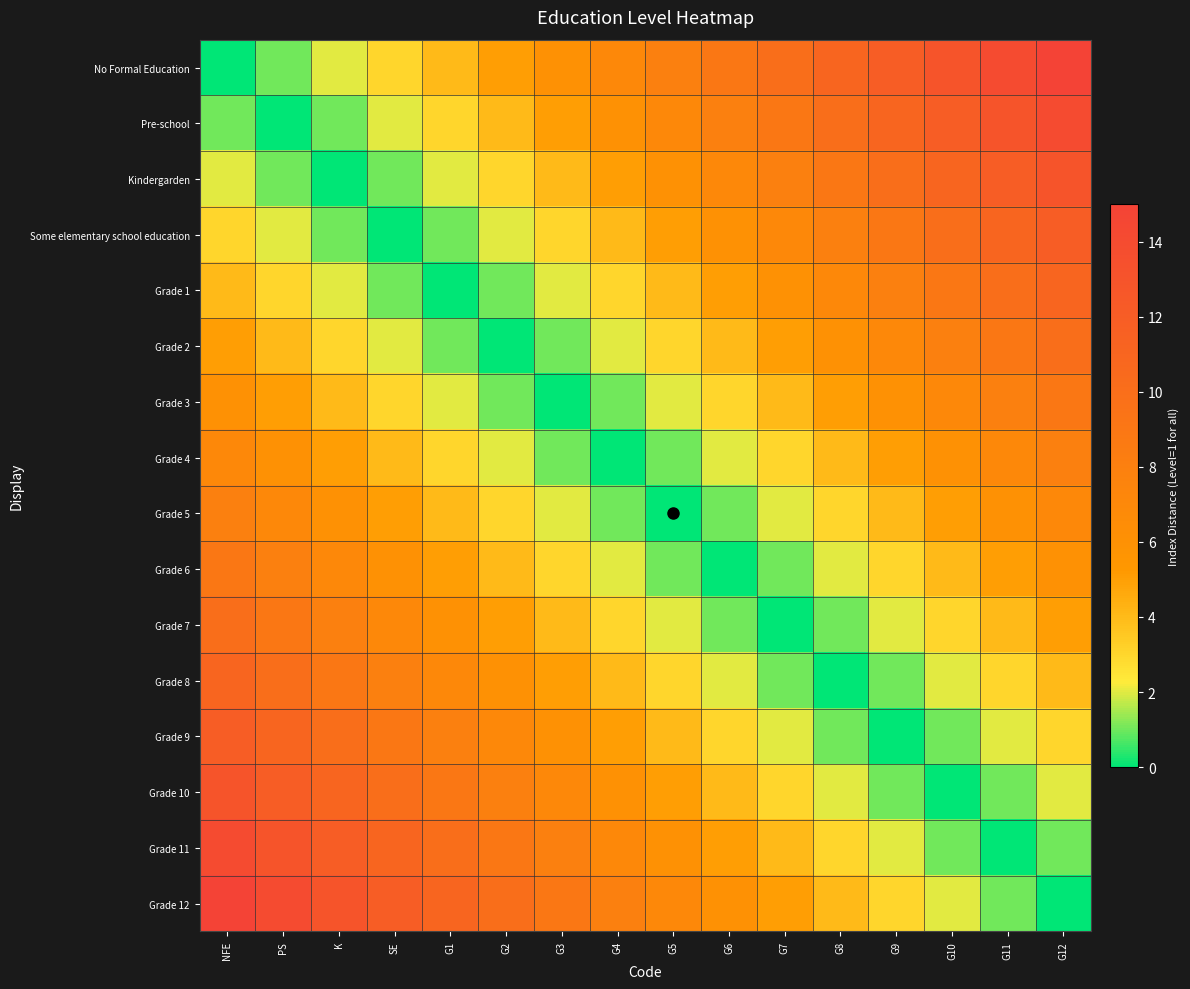

Reading right to left, transcribe all the data shown in this chart.

No Formal Education: G12=15	G11=14	G10=13	G9=12	G8=11	G7=10	G6=9	G5=8	G4=7	G3=6	G2=5	G1=4	SE=3	K=2	PS=1	NFE=0
Pre-school: G12=14	G11=13	G10=12	G9=11	G8=10	G7=9	G6=8	G5=7	G4=6	G3=5	G2=4	G1=3	SE=2	K=1	PS=0	NFE=1
Kindergarden: G12=13	G11=12	G10=11	G9=10	G8=9	G7=8	G6=7	G5=6	G4=5	G3=4	G2=3	G1=2	SE=1	K=0	PS=1	NFE=2
Some elementary school education: G12=12	G11=11	G10=10	G9=9	G8=8	G7=7	G6=6	G5=5	G4=4	G3=3	G2=2	G1=1	SE=0	K=1	PS=2	NFE=3
Grade 1: G12=11	G11=10	G10=9	G9=8	G8=7	G7=6	G6=5	G5=4	G4=3	G3=2	G2=1	G1=0	SE=1	K=2	PS=3	NFE=4
Grade 2: G12=10	G11=9	G10=8	G9=7	G8=6	G7=5	G6=4	G5=3	G4=2	G3=1	G2=0	G1=1	SE=2	K=3	PS=4	NFE=5
Grade 3: G12=9	G11=8	G10=7	G9=6	G8=5	G7=4	G6=3	G5=2	G4=1	G3=0	G2=1	G1=2	SE=3	K=4	PS=5	NFE=6
Grade 4: G12=8	G11=7	G10=6	G9=5	G8=4	G7=3	G6=2	G5=1	G4=0	G3=1	G2=2	G1=3	SE=4	K=5	PS=6	NFE=7
Grade 5: G12=7	G11=6	G10=5	G9=4	G8=3	G7=2	G6=1	G5=0	G4=1	G3=2	G2=3	G1=4	SE=5	K=6	PS=7	NFE=8
Grade 6: G12=6	G11=5	G10=4	G9=3	G8=2	G7=1	G6=0	G5=1	G4=2	G3=3	G2=4	G1=5	SE=6	K=7	PS=8	NFE=9
Grade 7: G12=5	G11=4	G10=3	G9=2	G8=1	G7=0	G6=1	G5=2	G4=3	G3=4	G2=5	G1=6	SE=7	K=8	PS=9	NFE=10
Grade 8: G12=4	G11=3	G10=2	G9=1	G8=0	G7=1	G6=2	G5=3	G4=4	G3=5	G2=6	G1=7	SE=8	K=9	PS=10	NFE=11
Grade 9: G12=3	G11=2	G10=1	G9=0	G8=1	G7=2	G6=3	G5=4	G4=5	G3=6	G2=7	G1=8	SE=9	K=10	PS=11	NFE=12
Grade 10: G12=2	G11=1	G10=0	G9=1	G8=2	G7=3	G6=4	G5=5	G4=6	G3=7	G2=8	G1=9	SE=10	K=11	PS=12	NFE=13
Grade 11: G12=1	G11=0	G10=1	G9=2	G8=3	G7=4	G6=5	G5=6	G4=7	G3=8	G2=9	G1=10	SE=11	K=12	PS=13	NFE=14
Grade 12: G12=0	G11=1	G10=2	G9=3	G8=4	G7=5	G6=6	G5=7	G4=8	G3=9	G2=10	G1=11	SE=12	K=13	PS=14	NFE=15